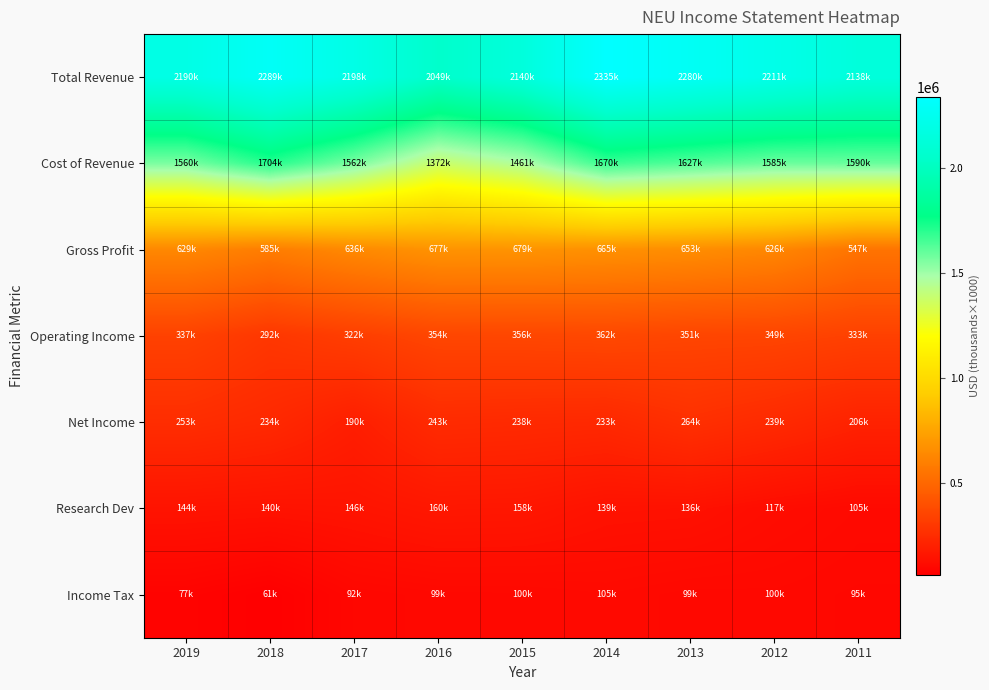

What is the difference between the highest and lowest values at 2011?

2042200